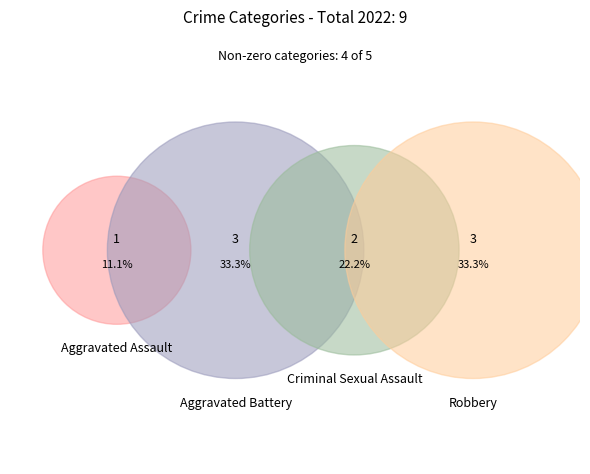

Rank the categories by value from lowest to highest.

Homicide, Aggravated Assault, Criminal Sexual Assault, Aggravated Battery, Robbery